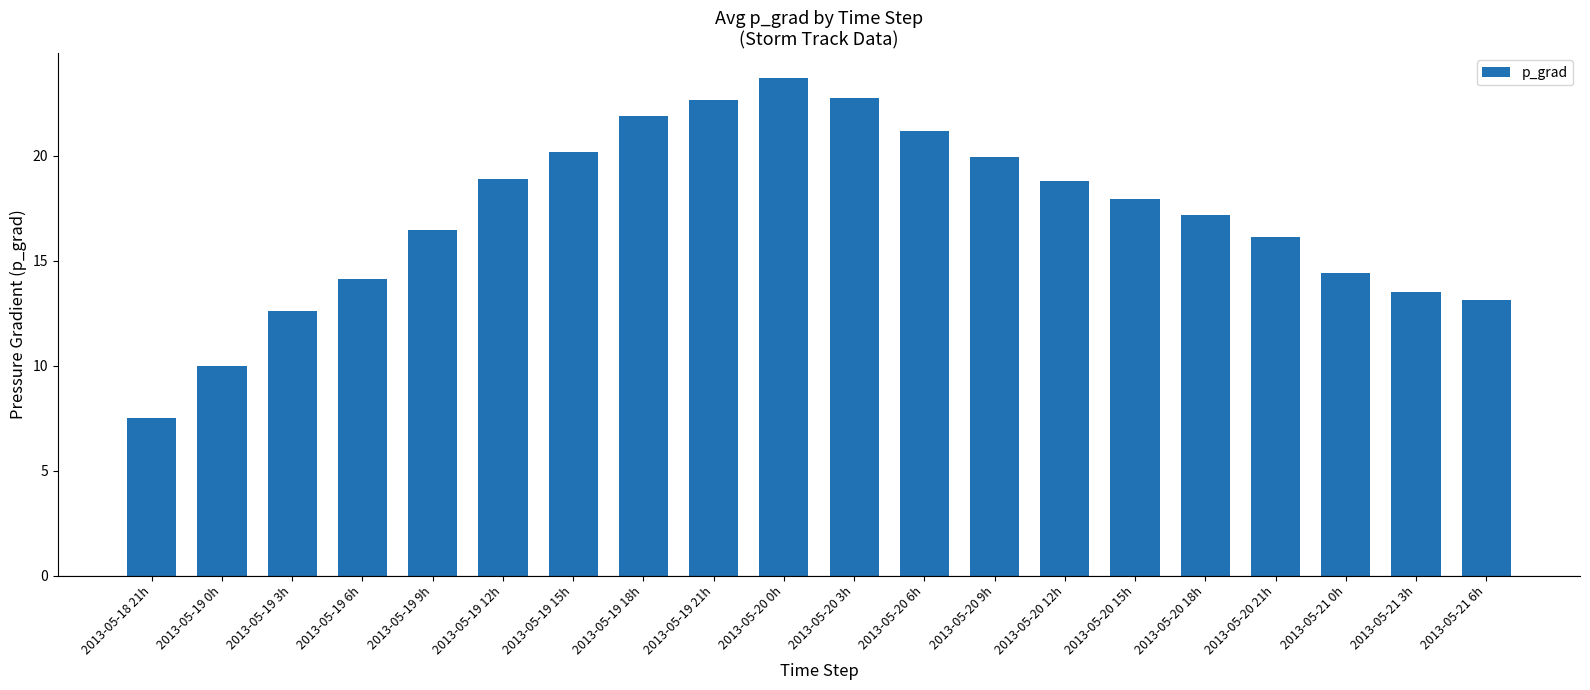

How many values exceed 17?

11